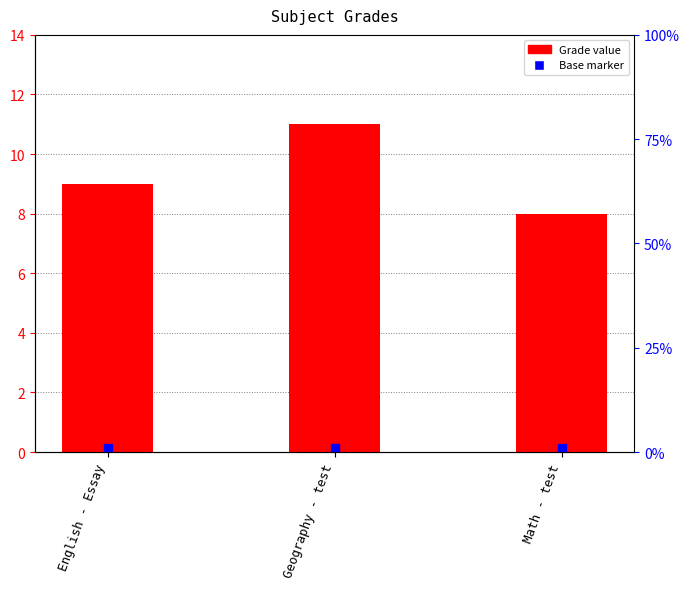

Reading right to left, what are all the values shown in this chart?

Math - test=8	Geography - test=11	English - Essay=9